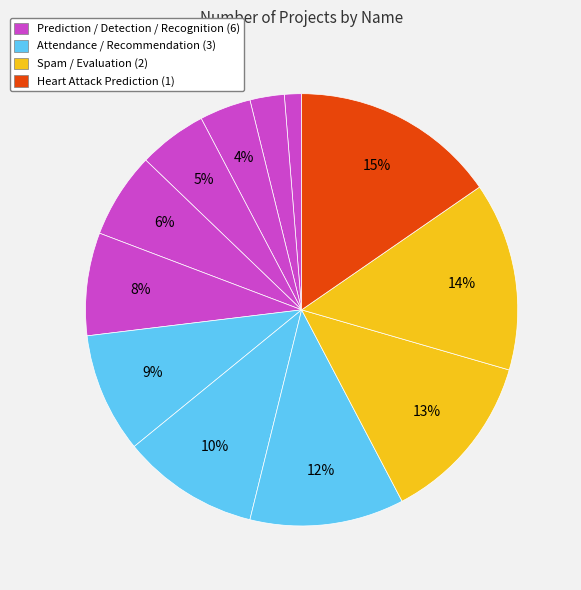

How many slices are in this pie chart?

12